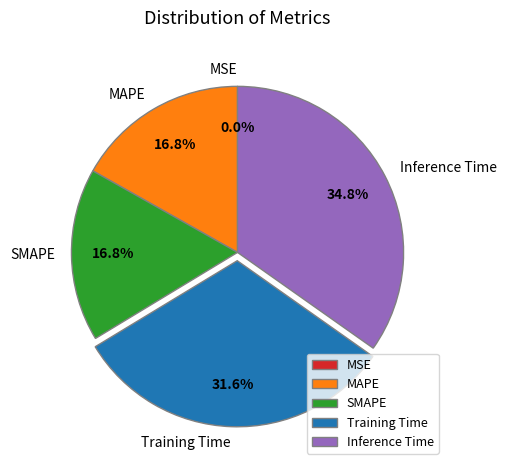

True or false: Training Time accounts for 32% of the total.

True